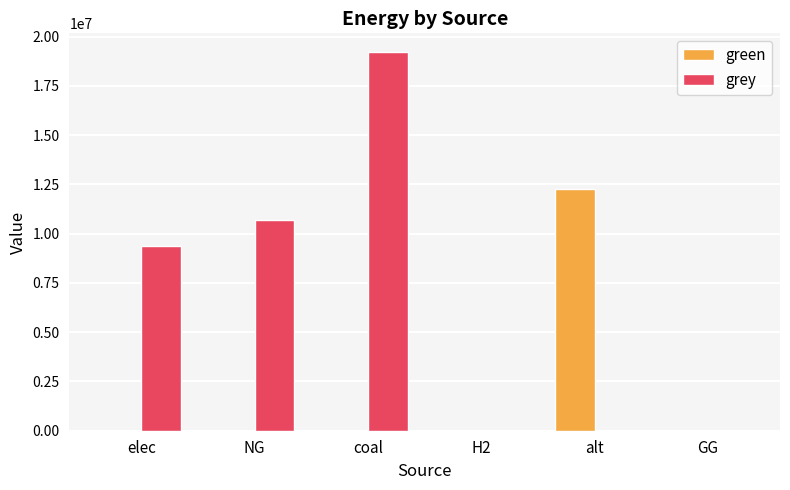

Is it true that green equals 0.0 at coal?

True